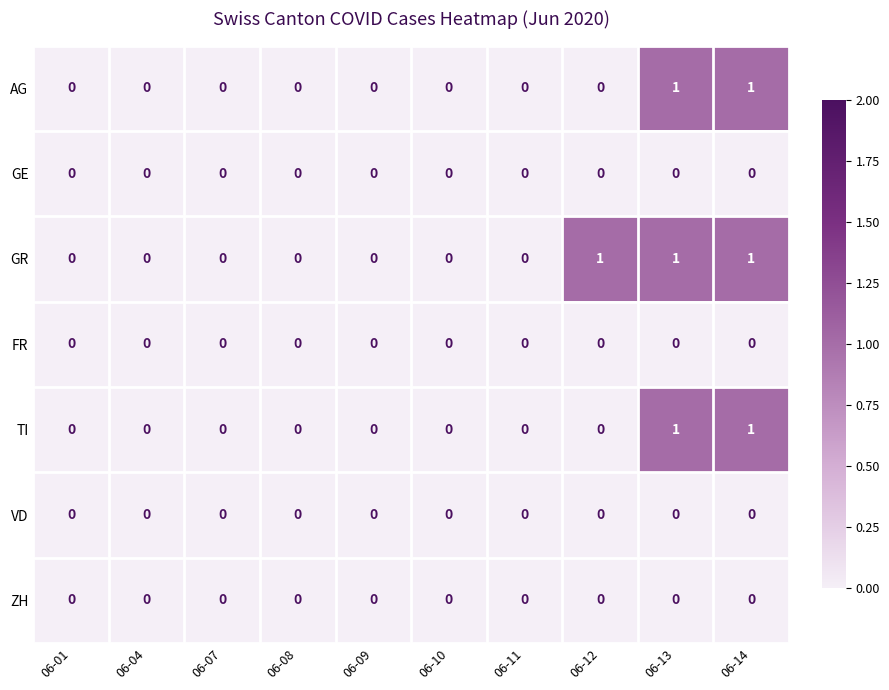

How many series are shown in this chart?

7